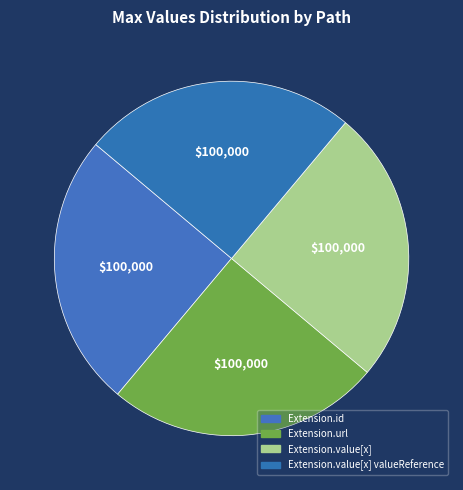

How many slices are in this pie chart?

4